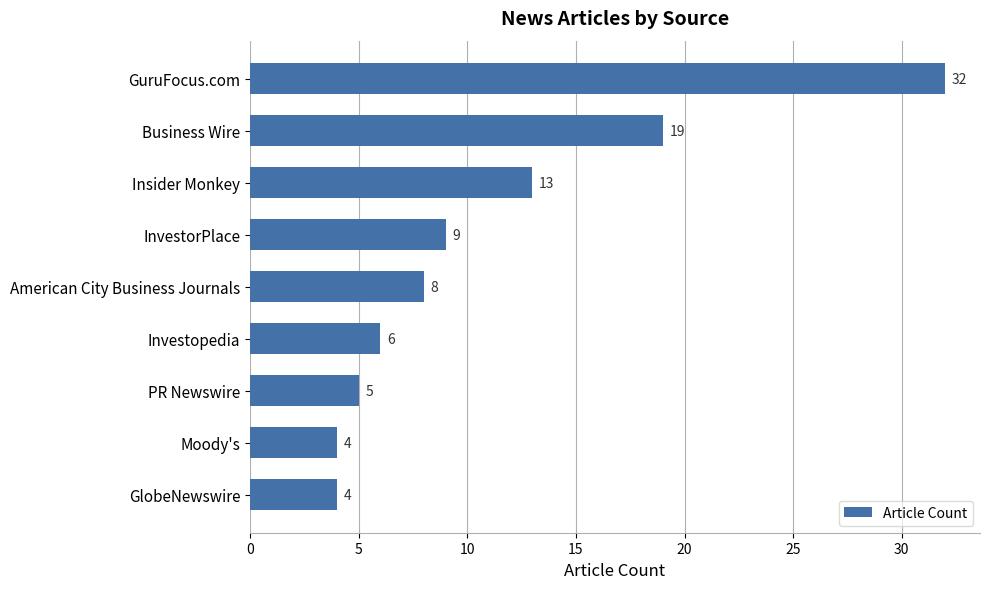

What is the value of the 2nd bar from the top?

19